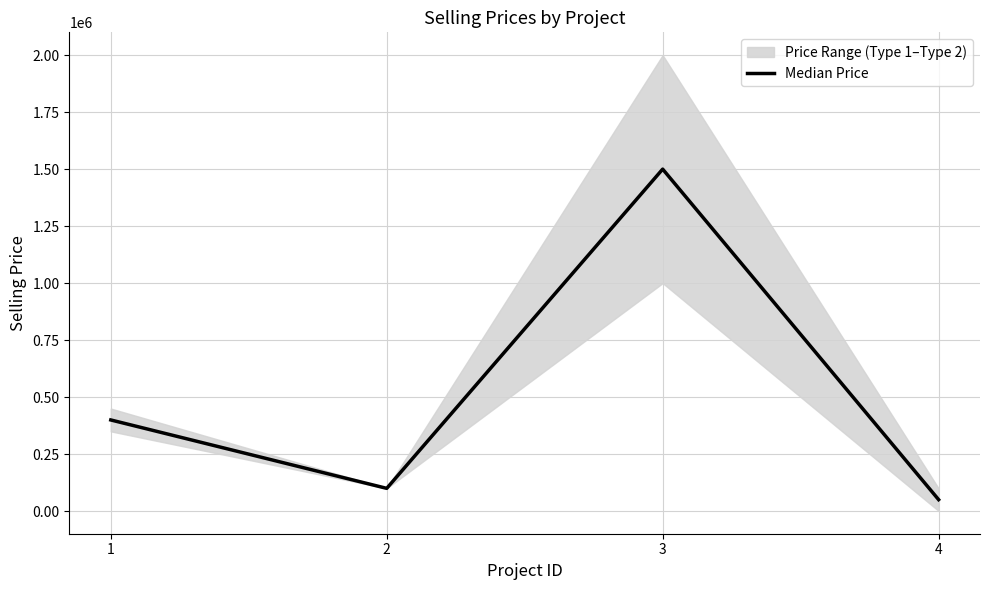

Reading left to right, list all the values displayed in this chart.

400000	100000	1500000	50500